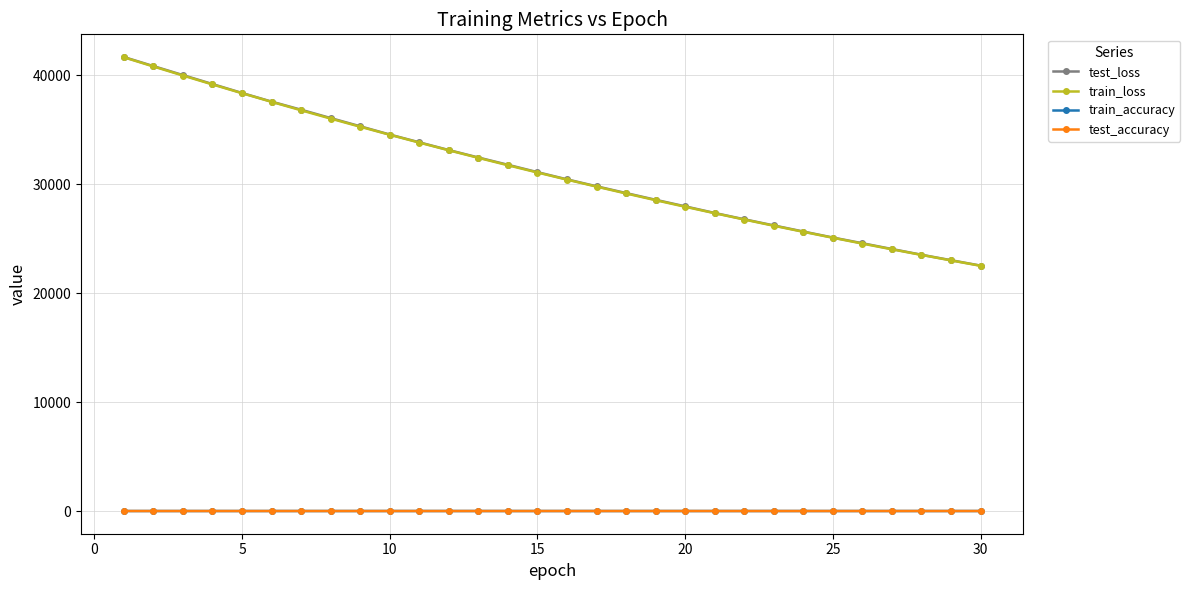

True or false: train_loss and test_accuracy intersect in this chart.

False